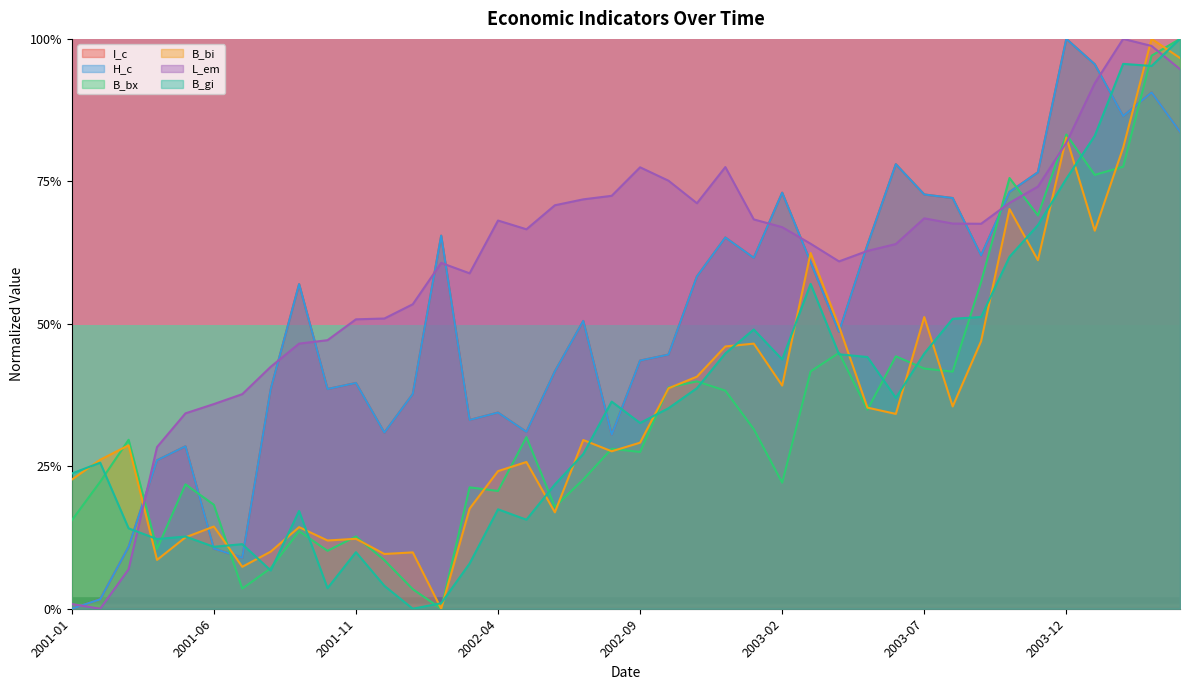

Where is row_1 nearest to the value 0?

2001-01